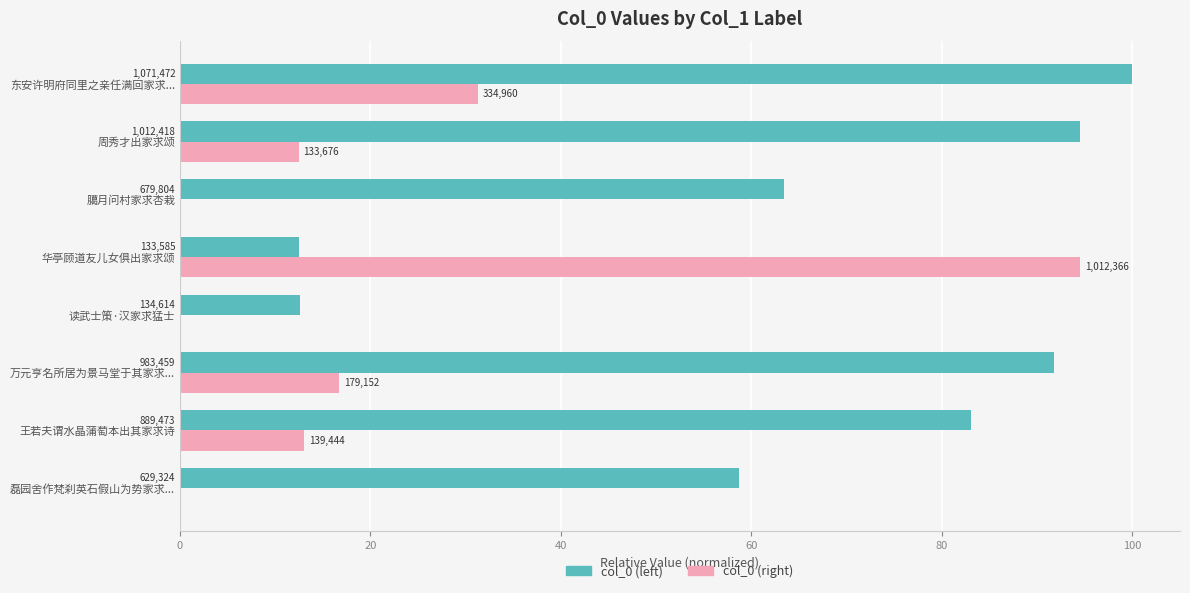

What are all the series names shown in the legend?

col_0 (left), col_0 (right)